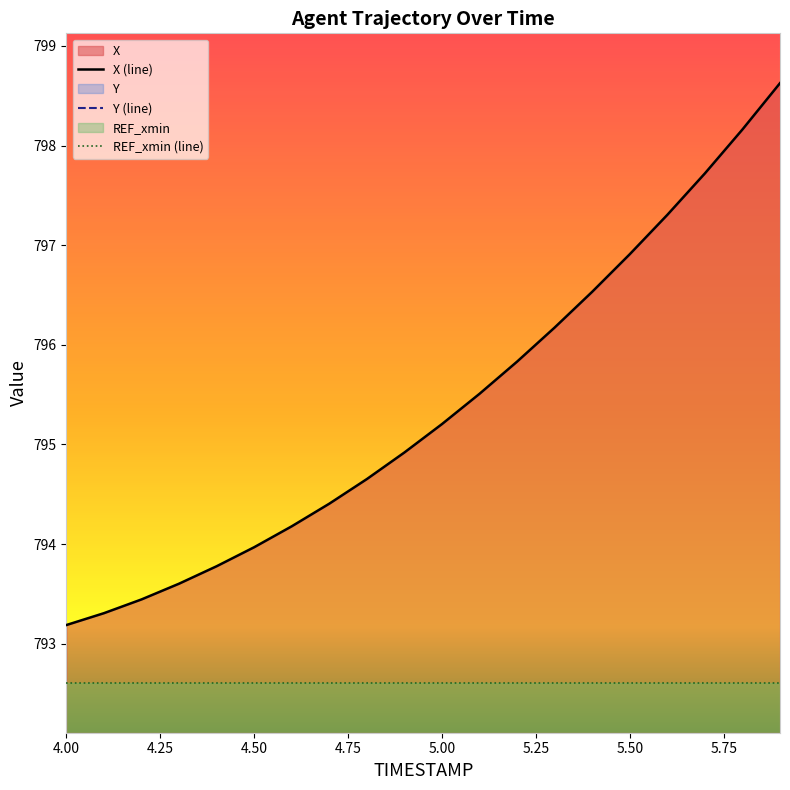

True or false: REF_xmin (line) and X (line) cross at least once.

False